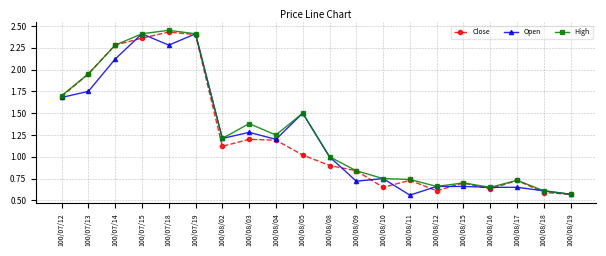

At which category does Close reach its first local valley?

100/08/02